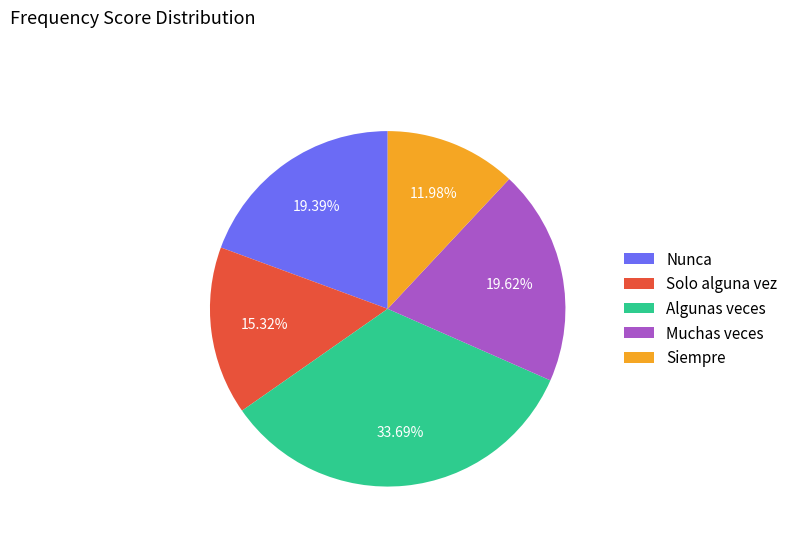

To the nearest percent, what percentage of the pie is Siempre?

12%